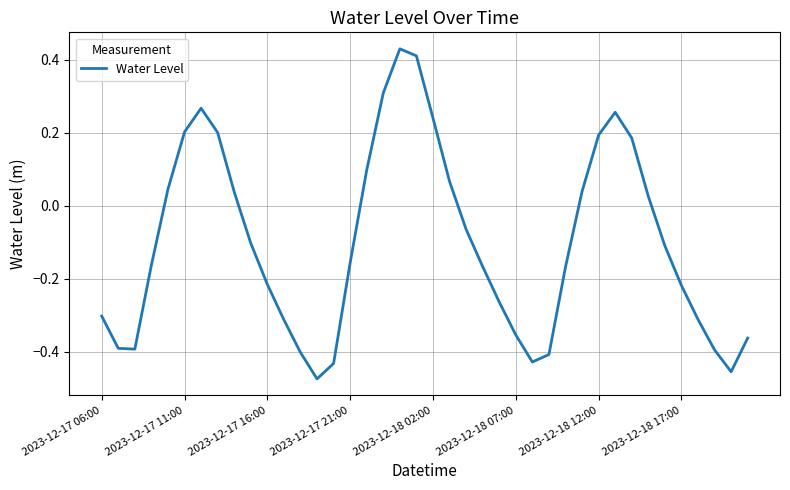

What is the difference between the maximum and minimum values?

0.9